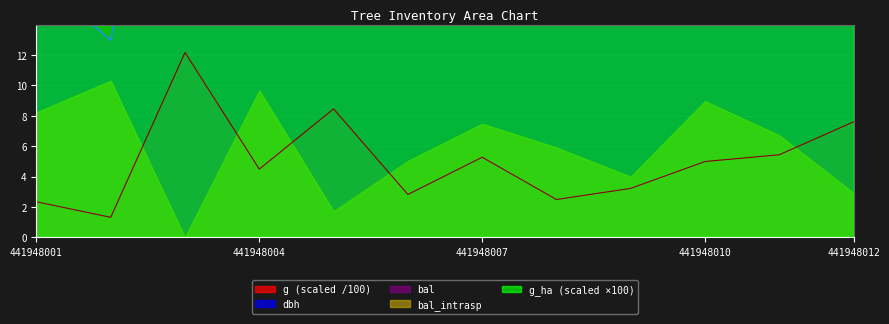

True or false: dbh has a value of 39.4 at 441948003.

True